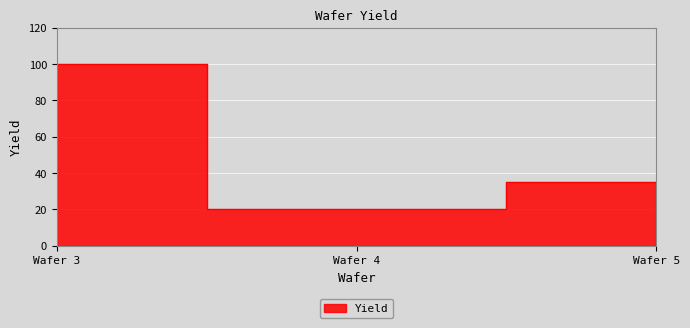

Which label corresponds to the smallest value in the chart?

Wafer 4